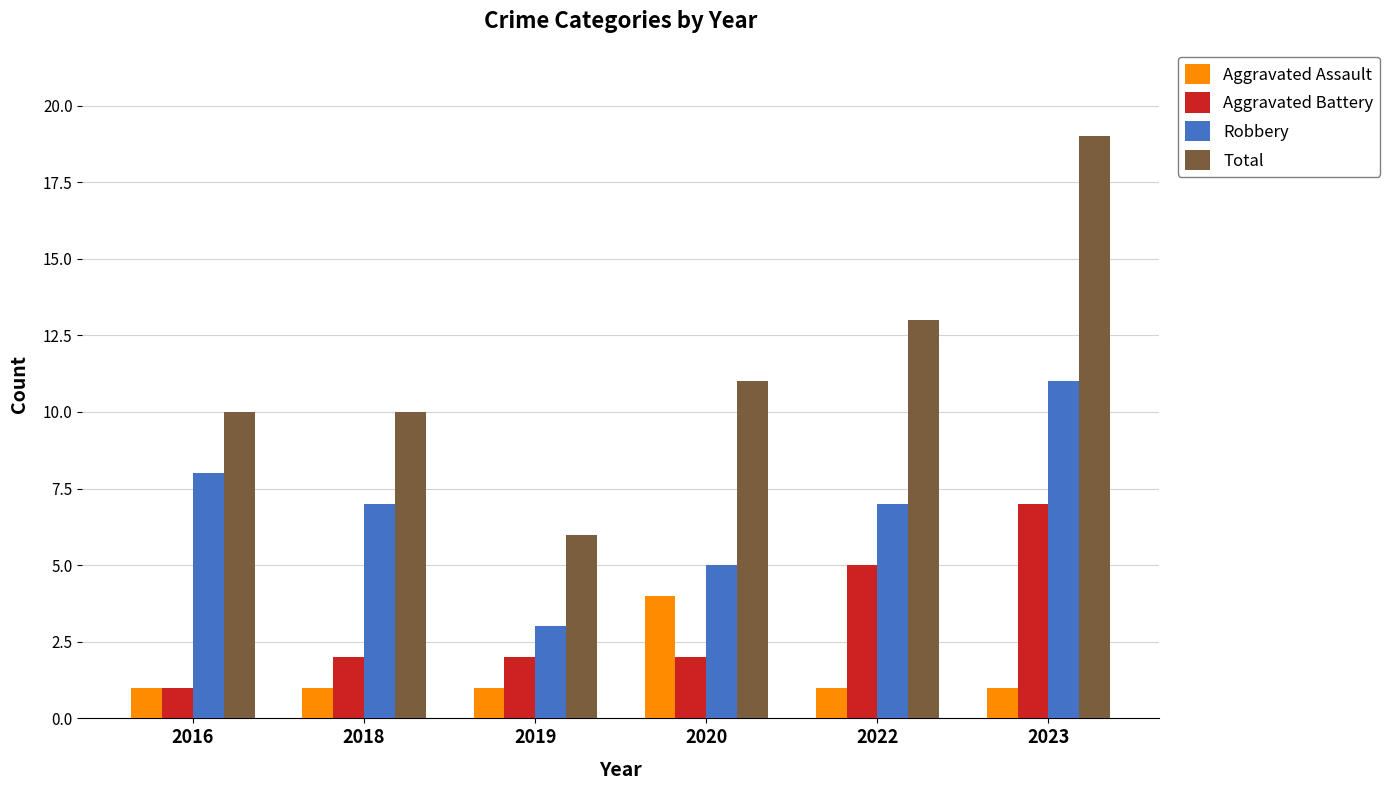

Reading left to right, what are all the values shown in this chart?

Aggravated Assault: 2016=1	2018=1	2019=1	2020=4	2022=1	2023=1
Aggravated Battery: 2016=1	2018=2	2019=2	2020=2	2022=5	2023=7
Robbery: 2016=8	2018=7	2019=3	2020=5	2022=7	2023=11
Total: 2016=10	2018=10	2019=6	2020=11	2022=13	2023=19